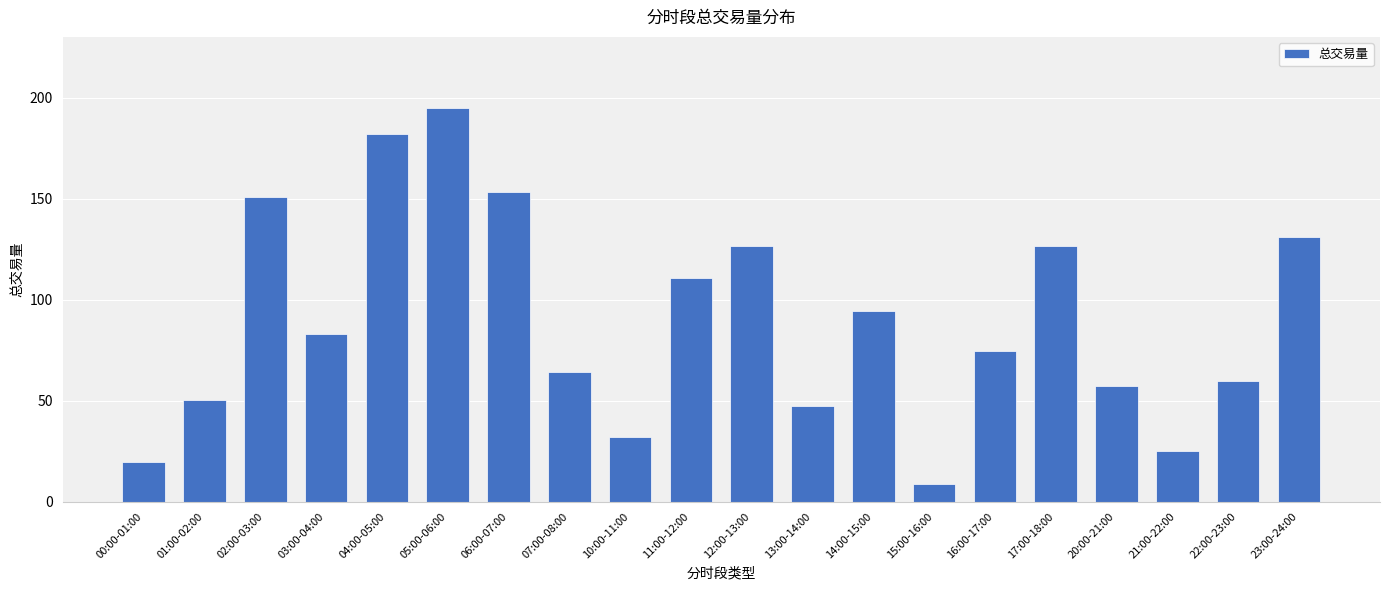

What is the ratio of the value at 02:00-03:00 to the value at 23:00-24:00?

1.2